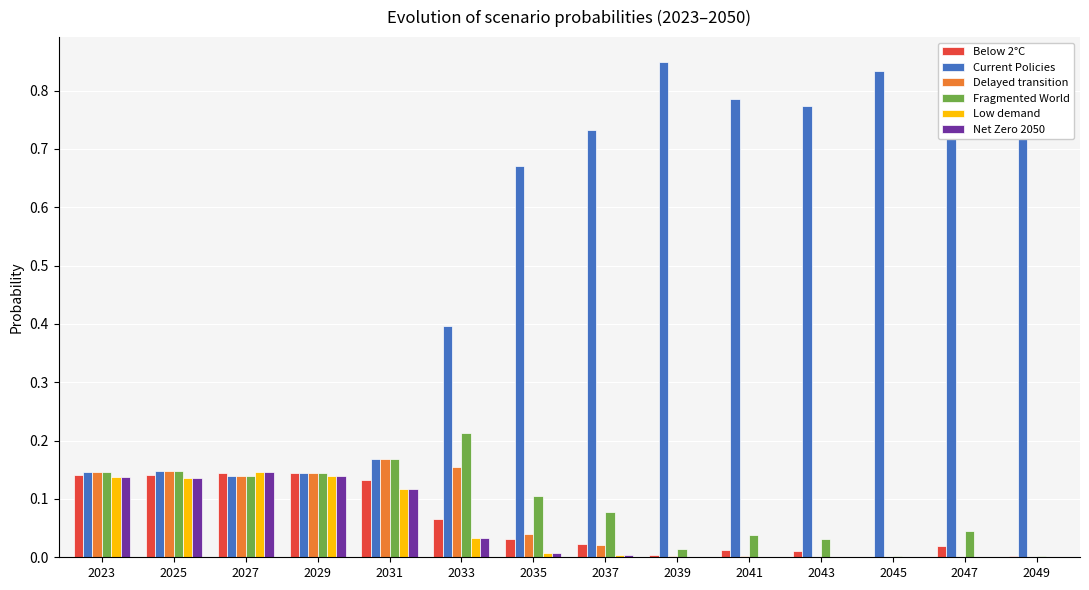

What is the total value across all series at 2039?

0.9